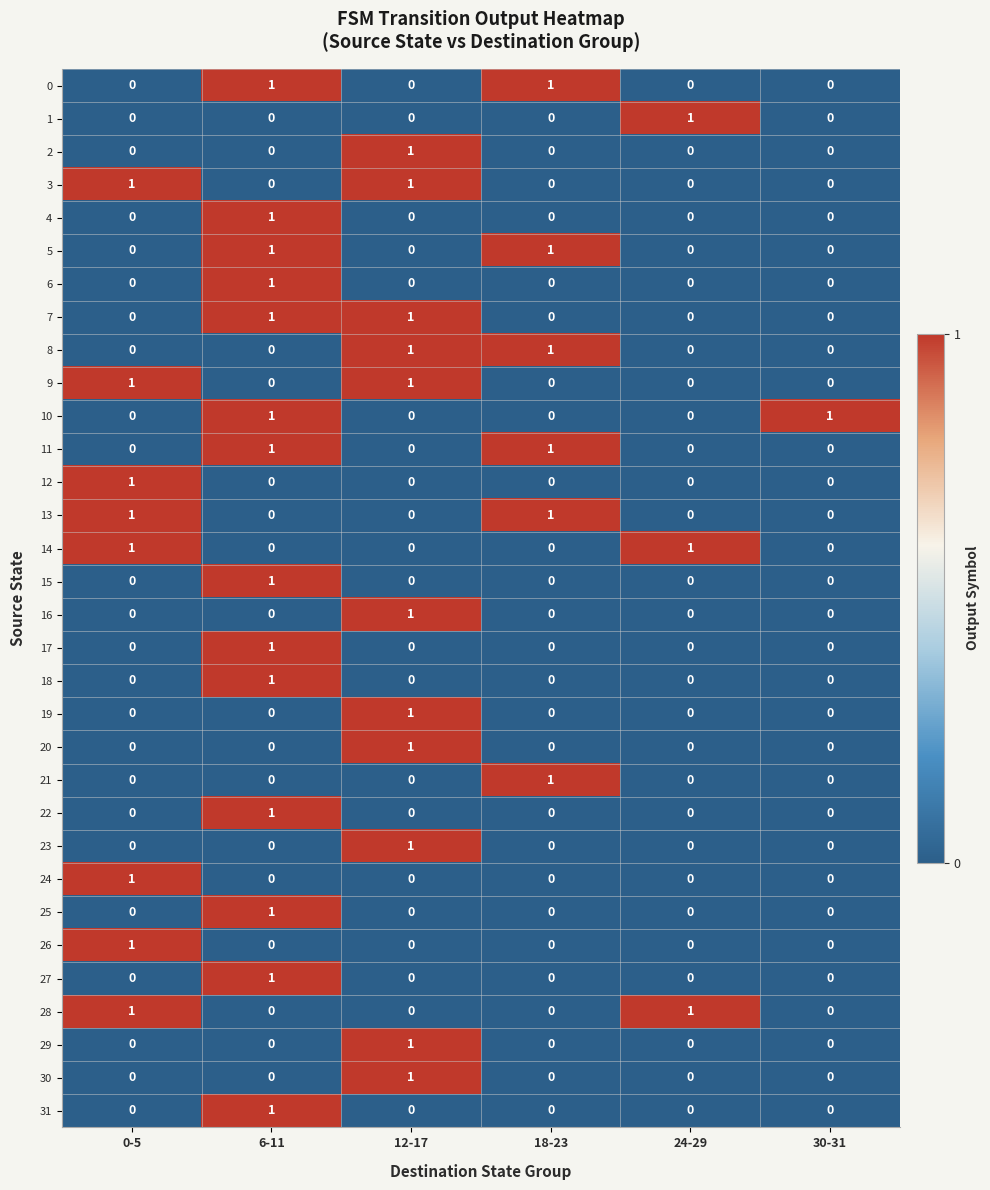

How many categories are shown in the chart?

6